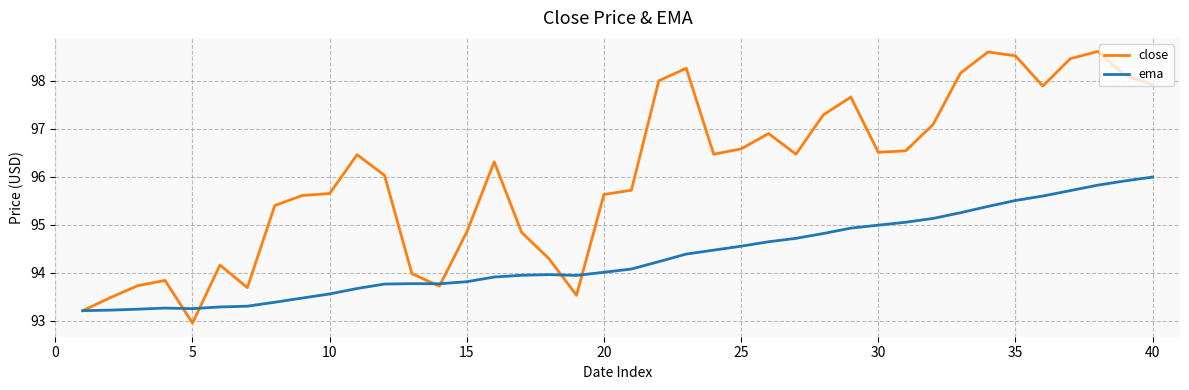

What are all the series names shown in the legend?

close, ema